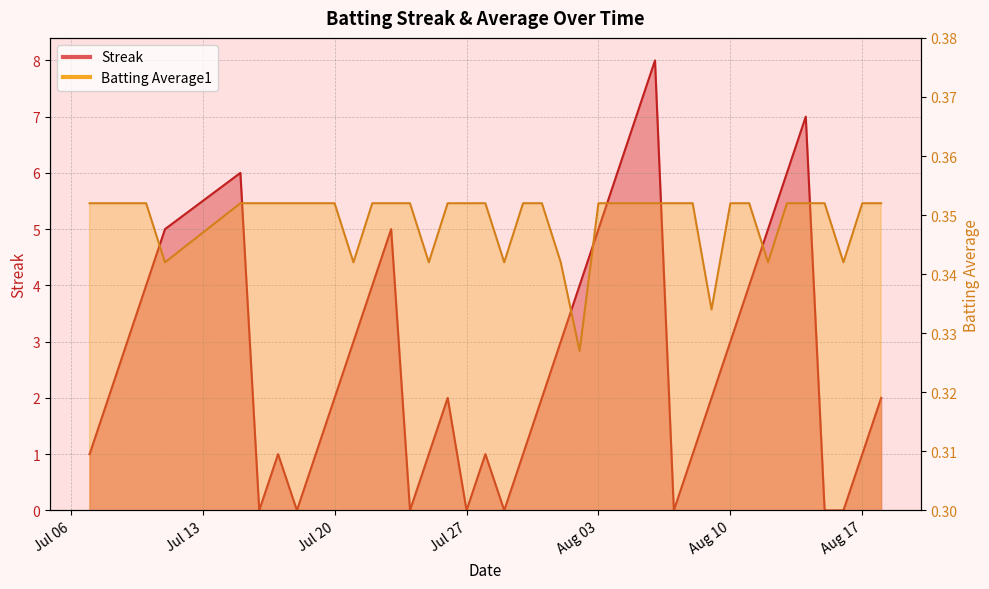

How many lines are shown in the chart?

2